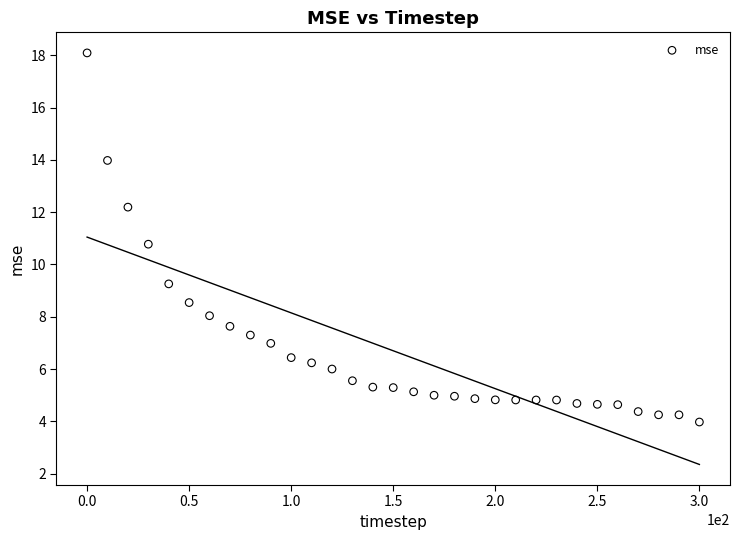

What is the range of Y values (max minus min)?

14.1